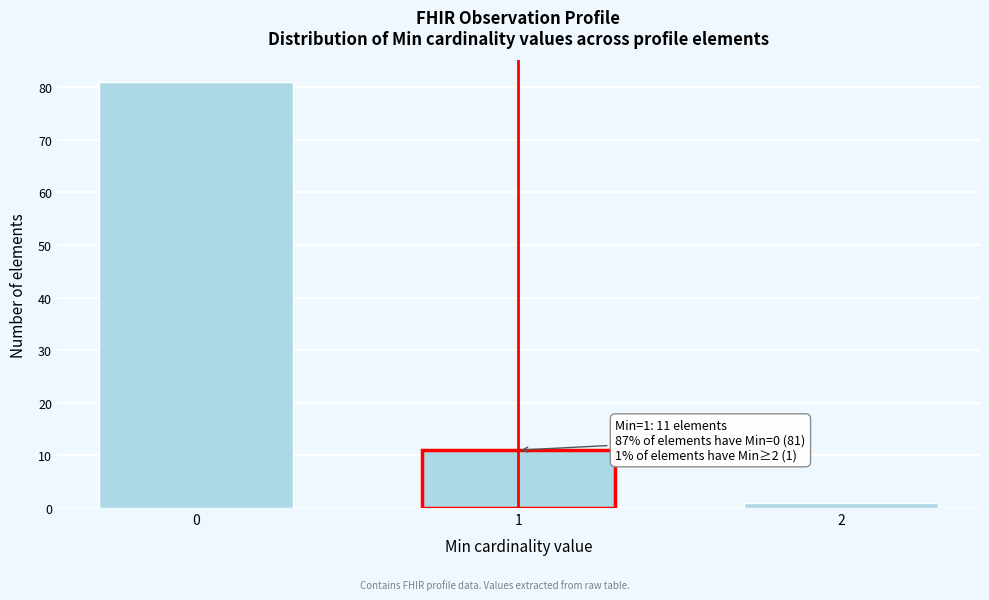

Reading left to right, what are all the values shown in this chart?

81	11	1